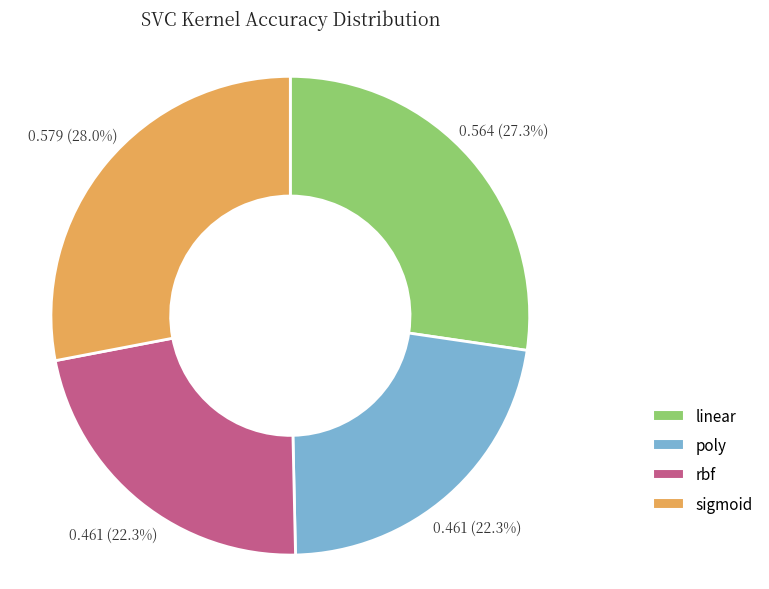

How much of the chart is everything except rbf?

77.7%